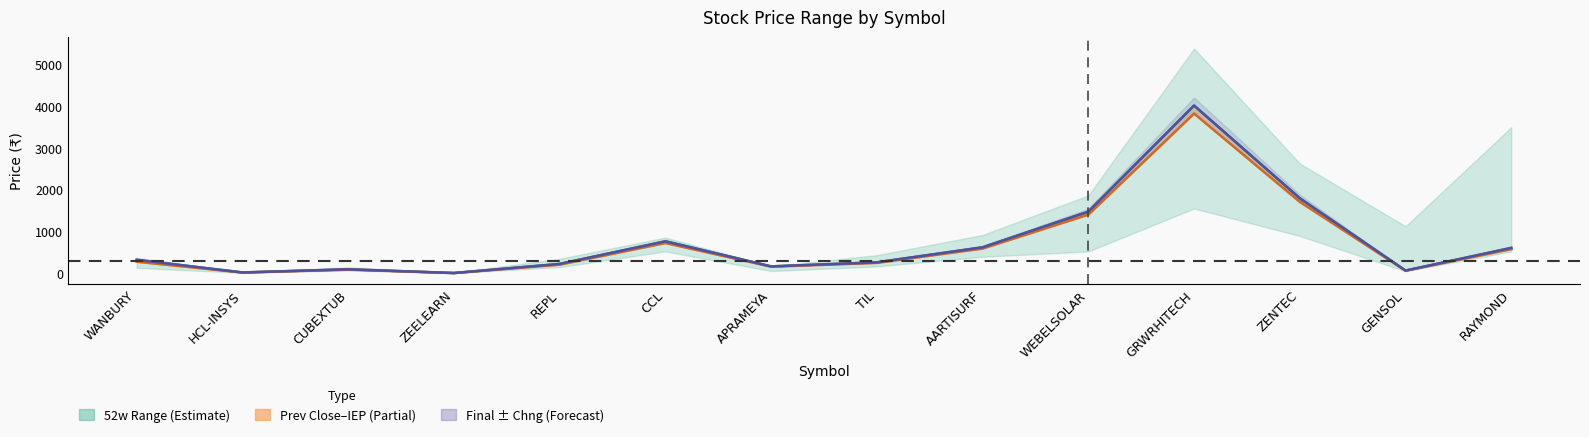

How many values in the Final series are below 323?

7